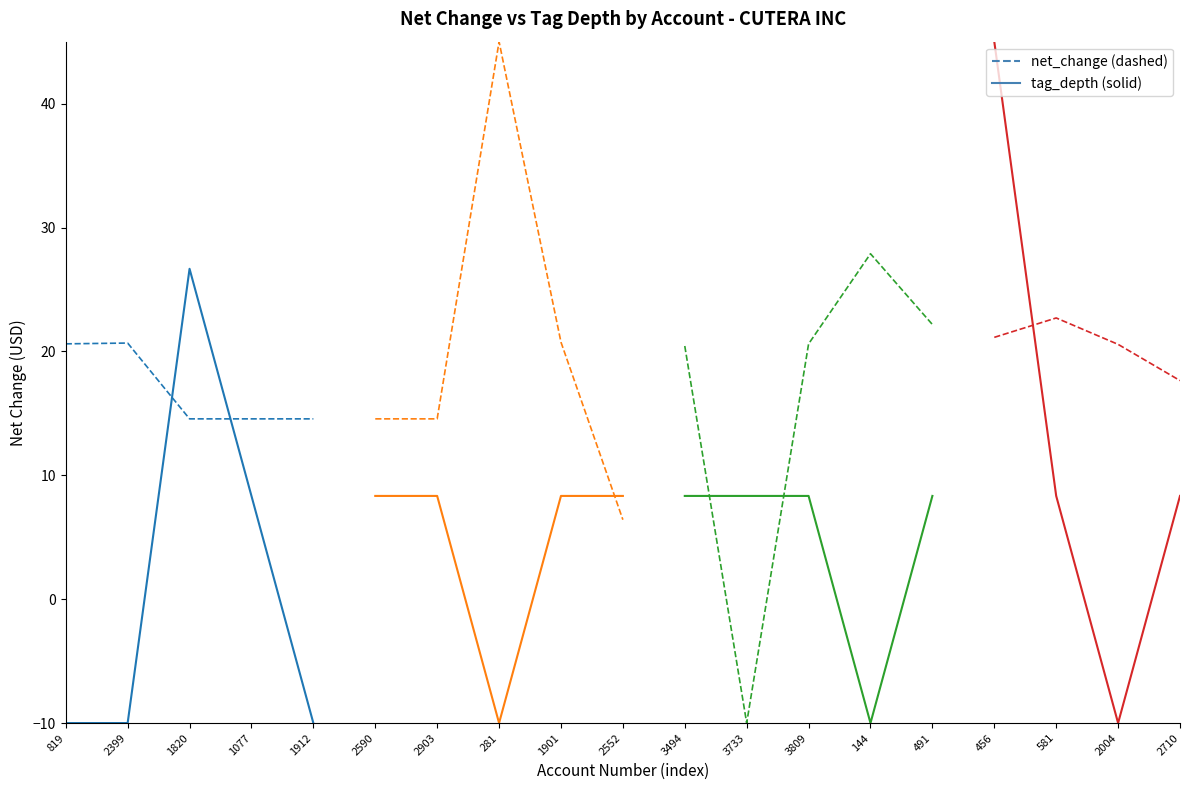

At 1077, list the series in order from smallest to largest.

tag_depth (solid), net_change (dashed)